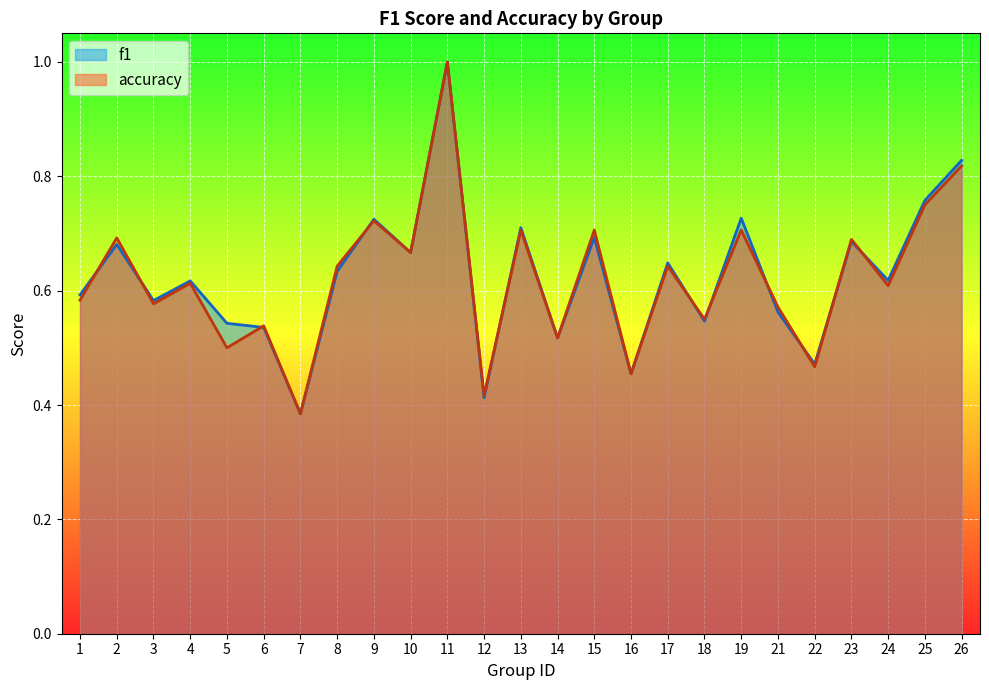

Rank the series at 6 from lowest to highest value.

f1, accuracy